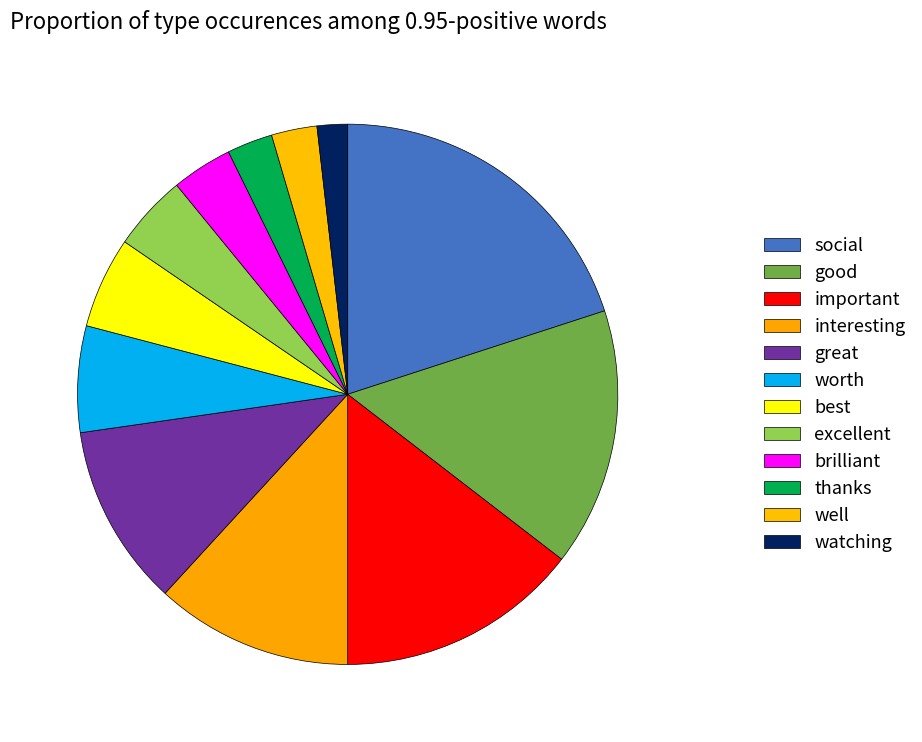

To the nearest percent, what is the difference between the largest and smallest slice percentages?

18%